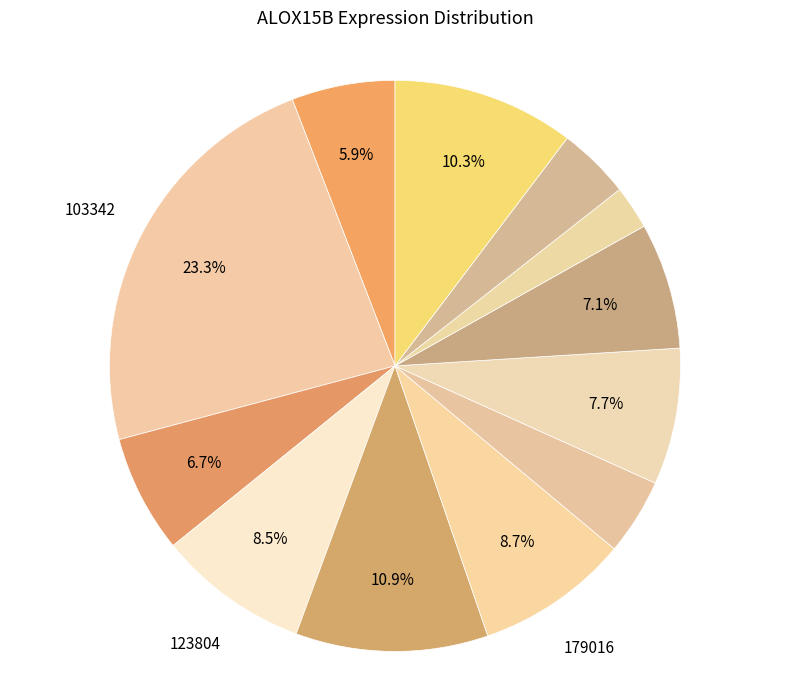

How many segments does this pie chart have?

12